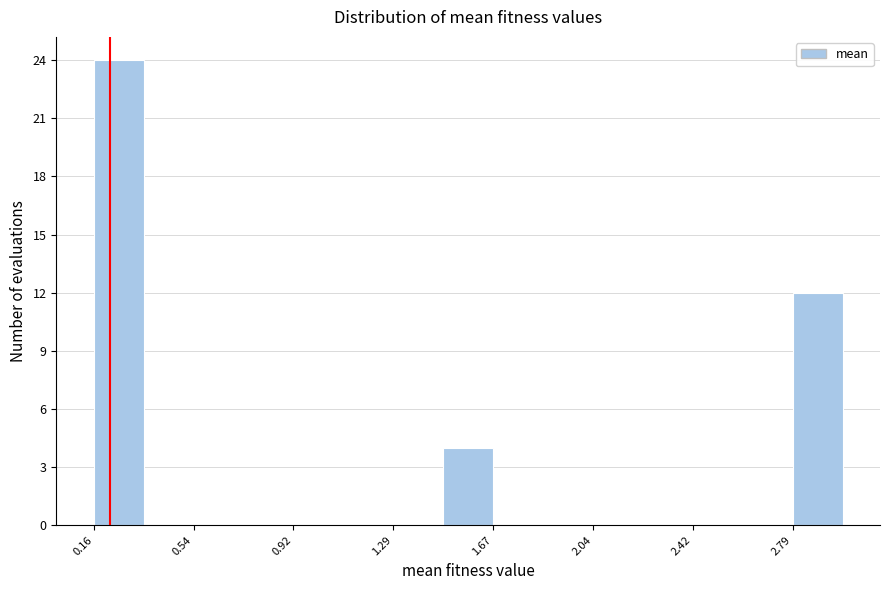

Read against the x-axis, roughly where is the centre of the tallest bar?

0.25